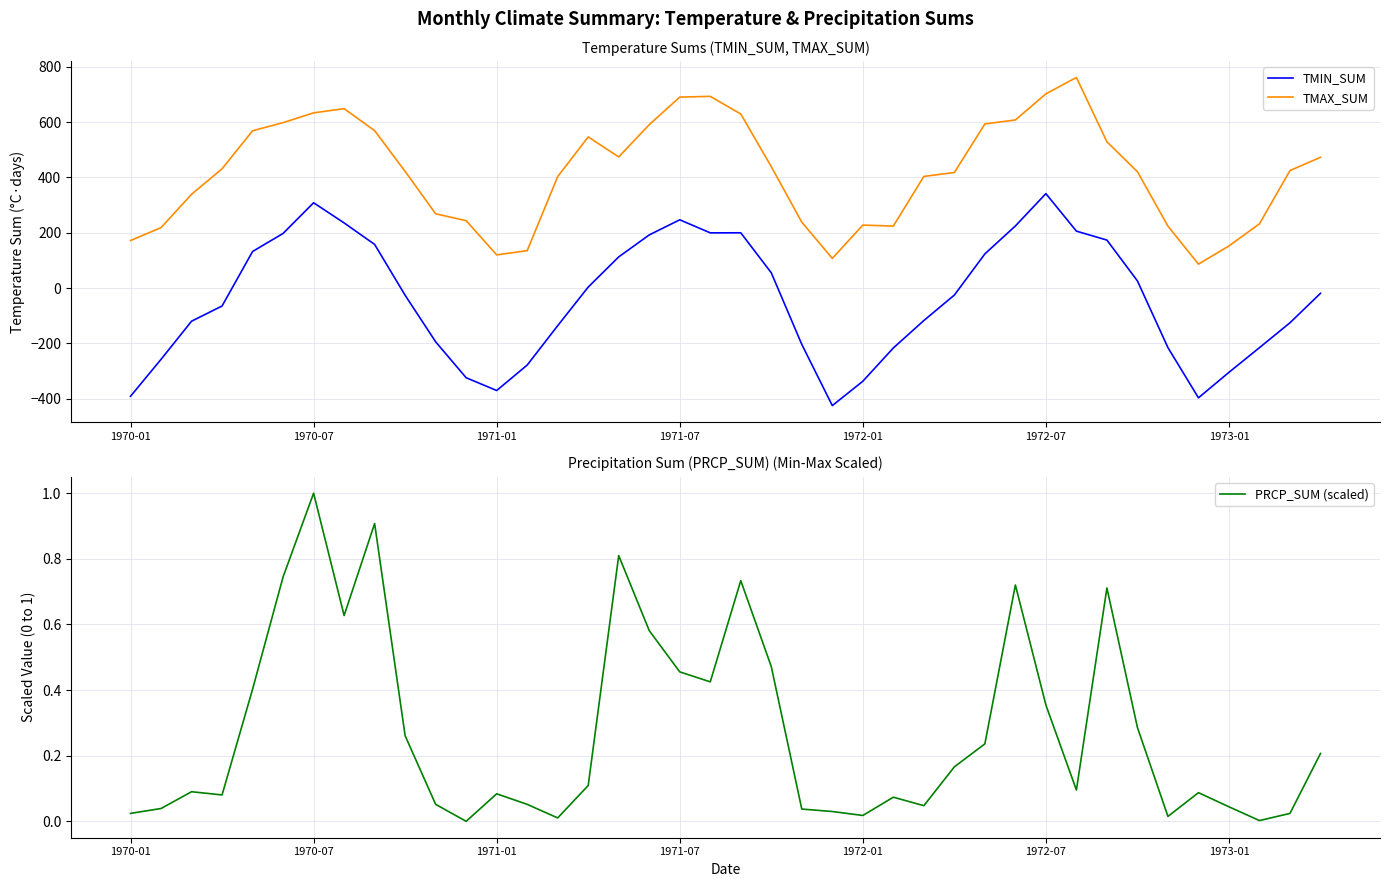

True or false: TMAX_SUM and PRCP_SUM (scaled) intersect in this chart.

False